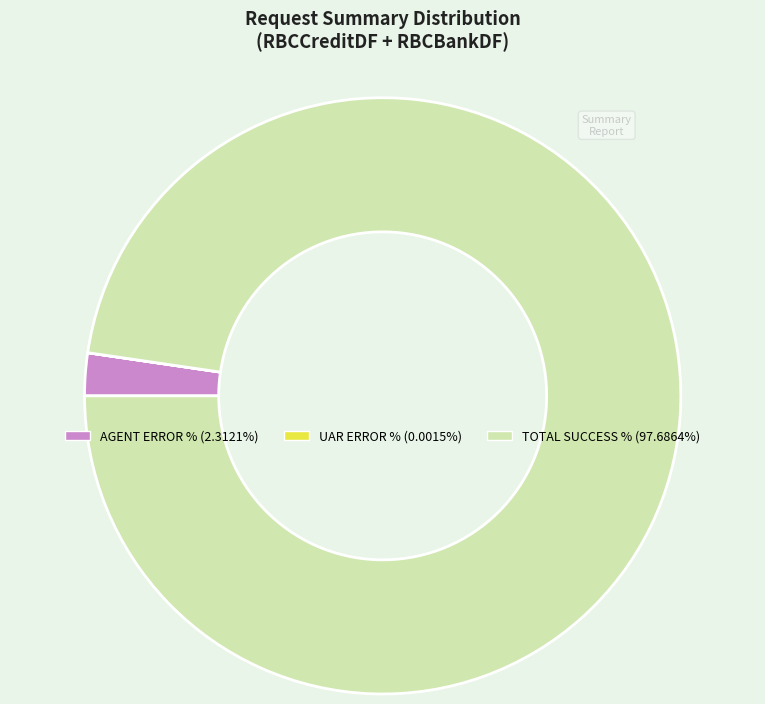

Is there a majority slice in this chart?

Yes